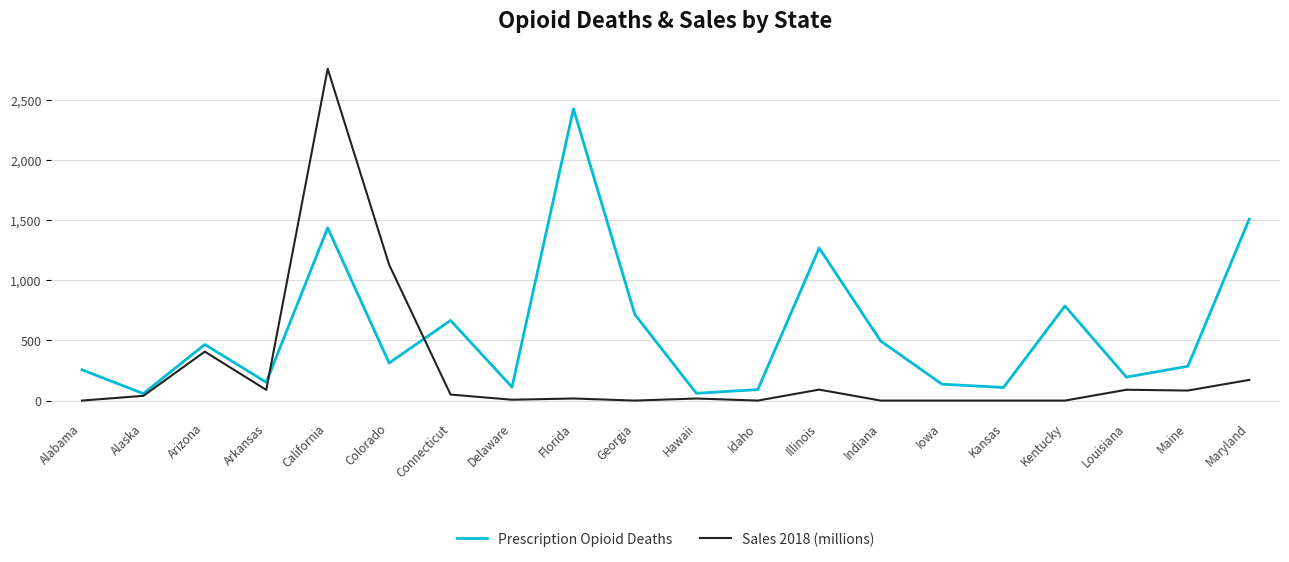

The Sales 2018 (millions) series shows 50.0 at Connecticut. True or false?

True